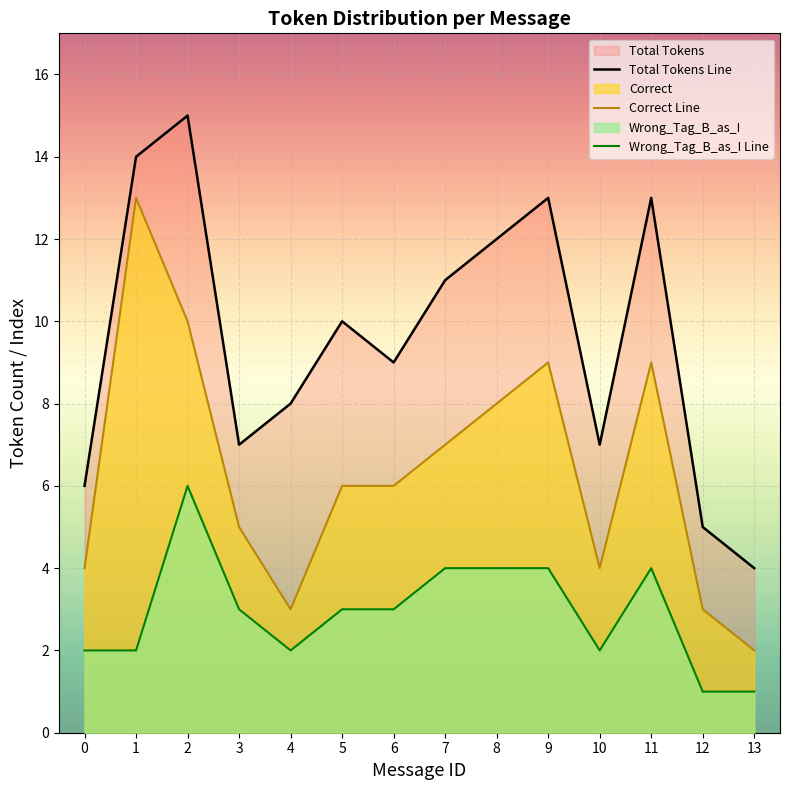

True or false: Correct Line and Wrong_Tag_B_as_I Line cross at least once.

False